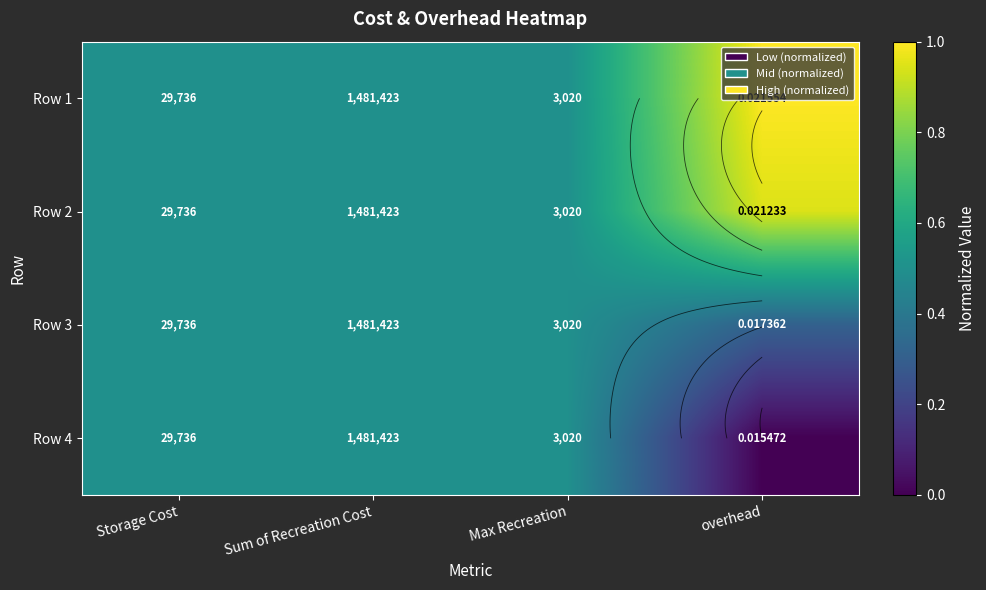

The value of Row 4 at overhead is 0.0. True or false?

True